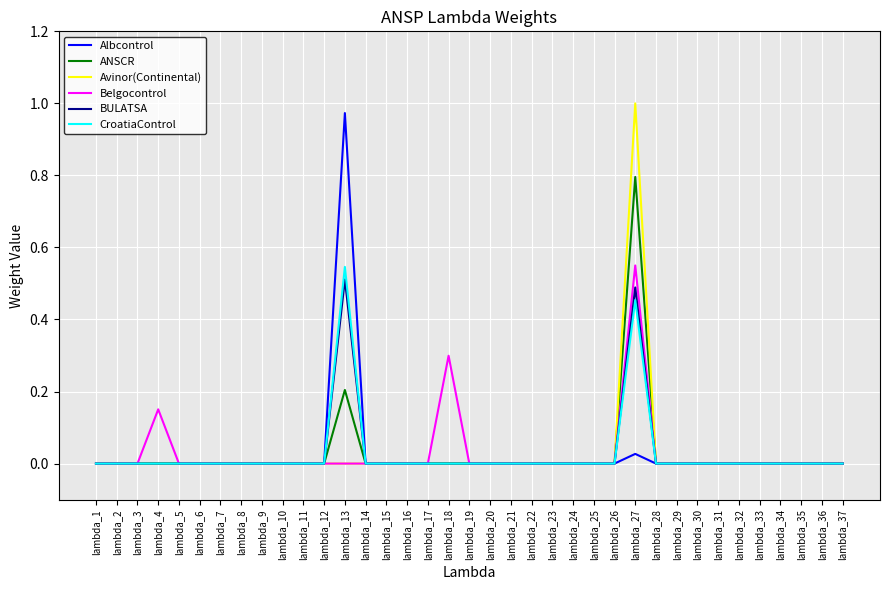

How many lines are shown in the chart?

6